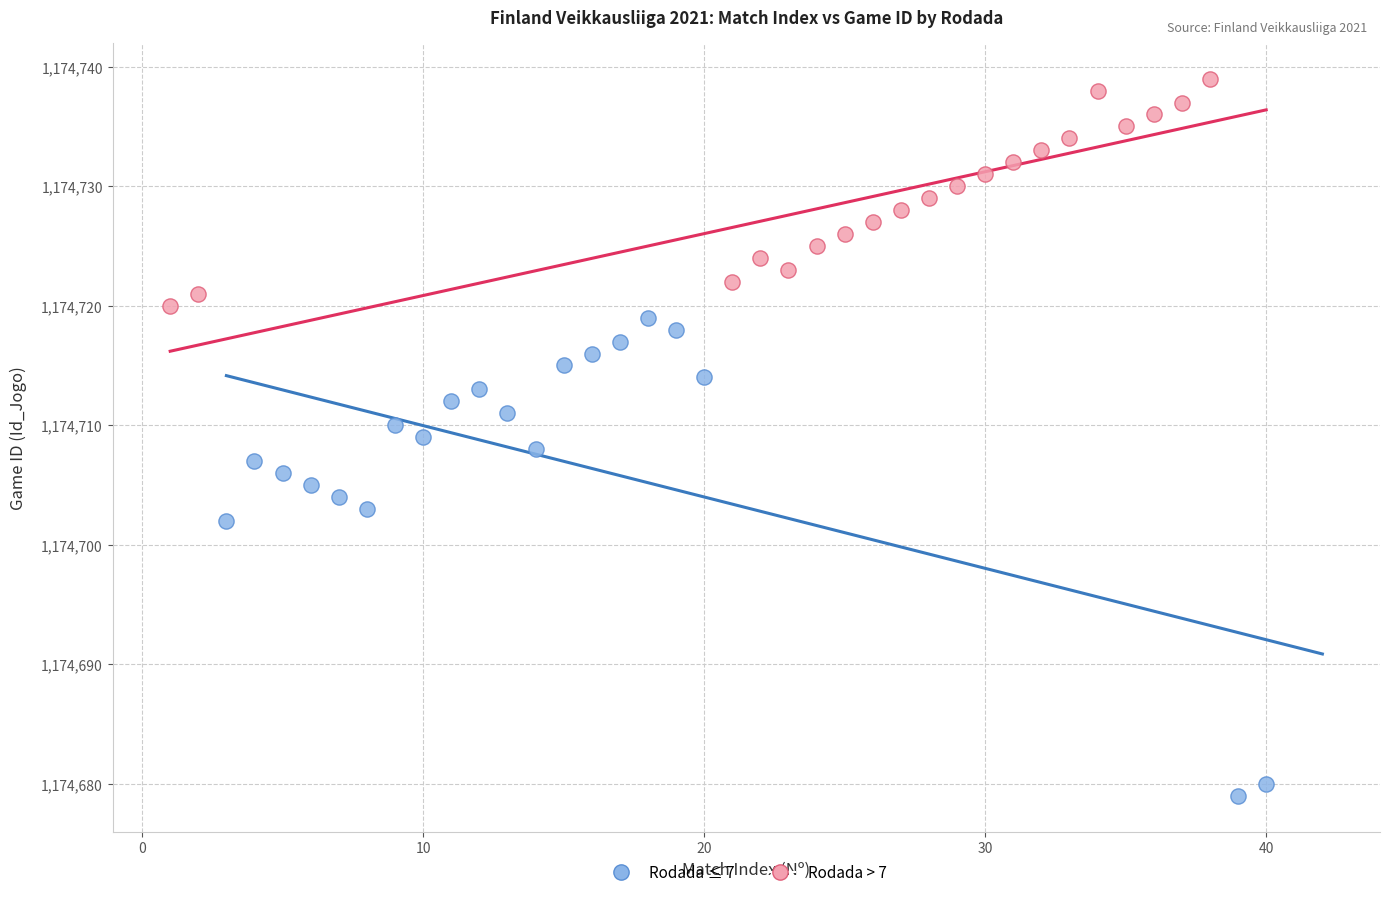

Which series reaches the maximum Y coordinate?

Rodada > 7